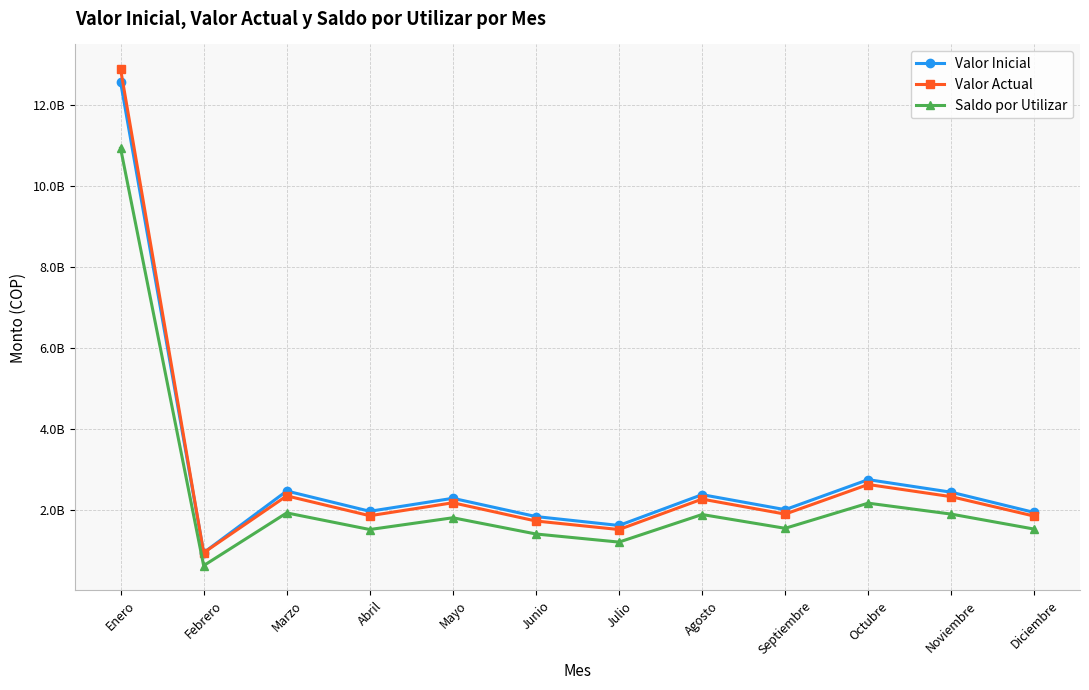

How many interior local valleys does the Saldo por Utilizar series have?

4